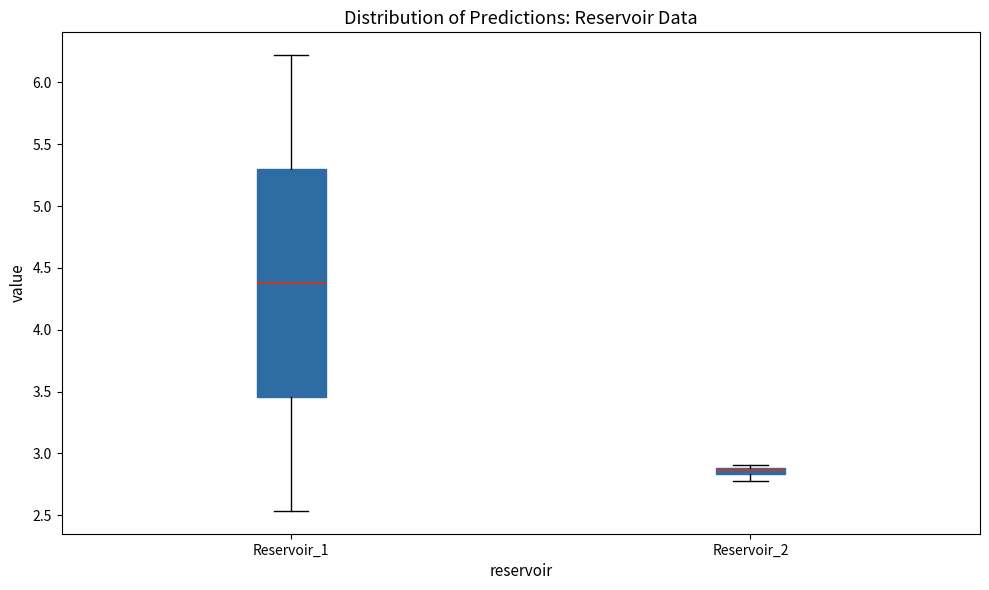

Comparing the boxes themselves (not the whiskers), which one is the tallest?

Reservoir_1